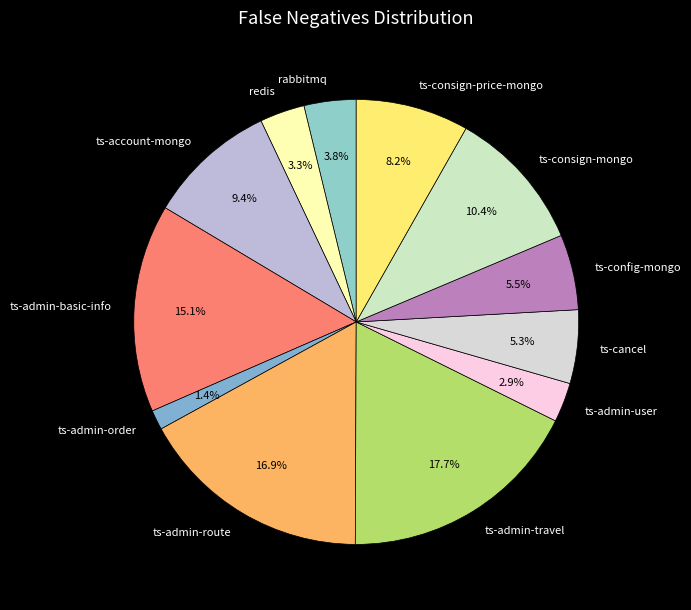

How many segments does this pie chart have?

12